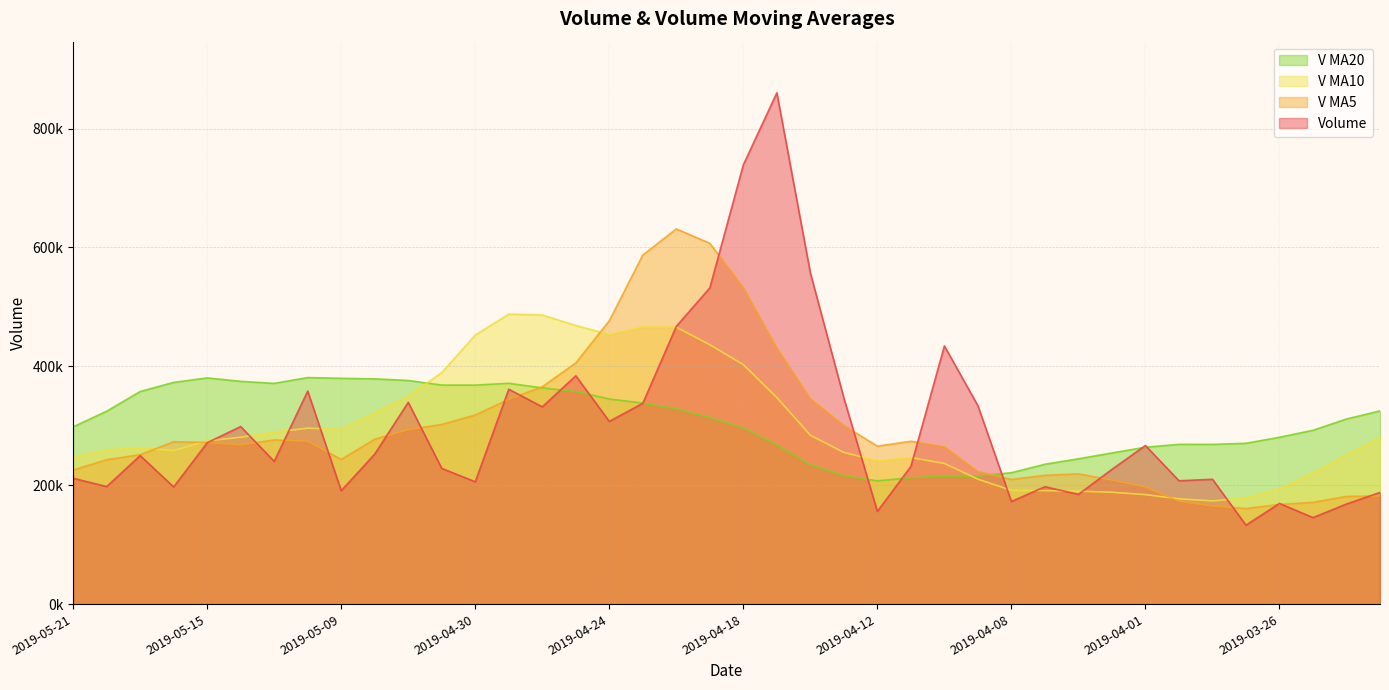

At which category does v_ma20 reach its first local valley?

2019-05-13